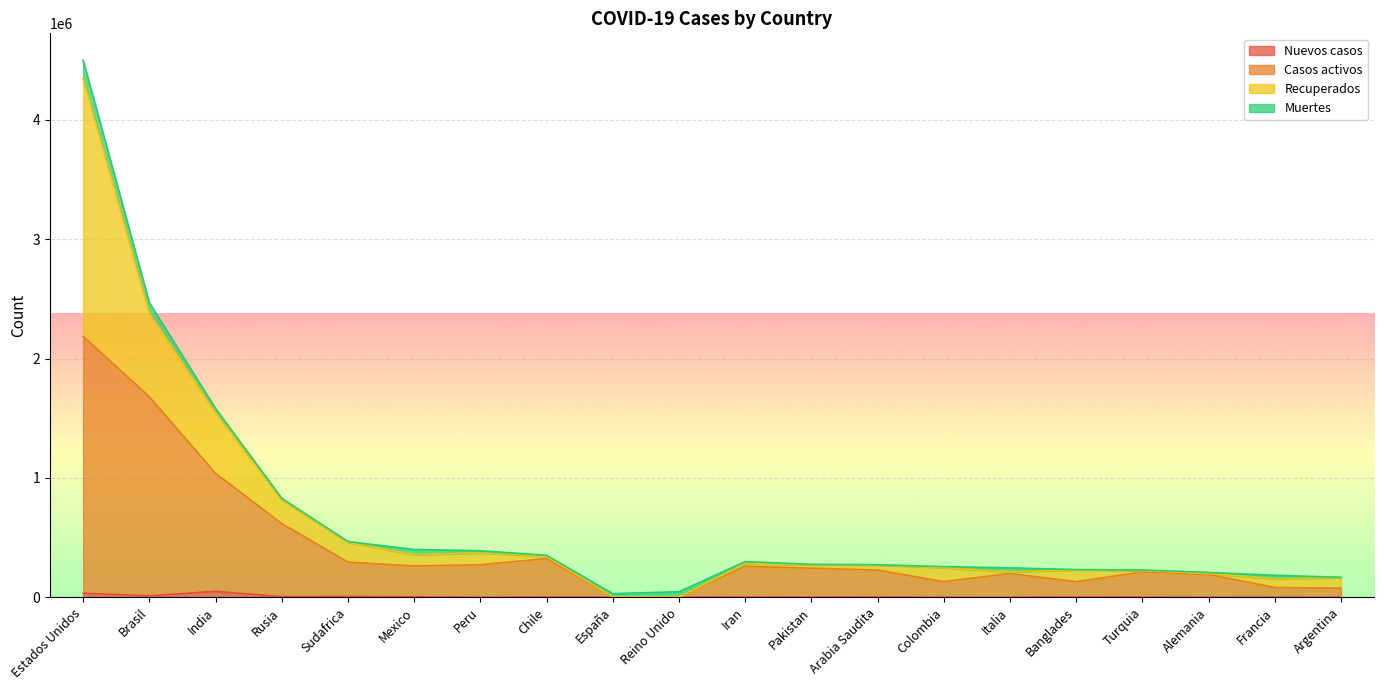

How many lines are shown in the chart?

4